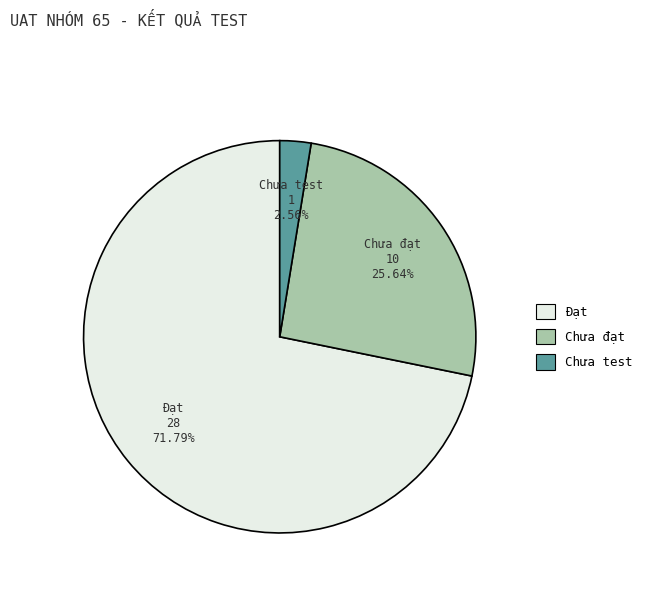

How many slices are in this pie chart?

3